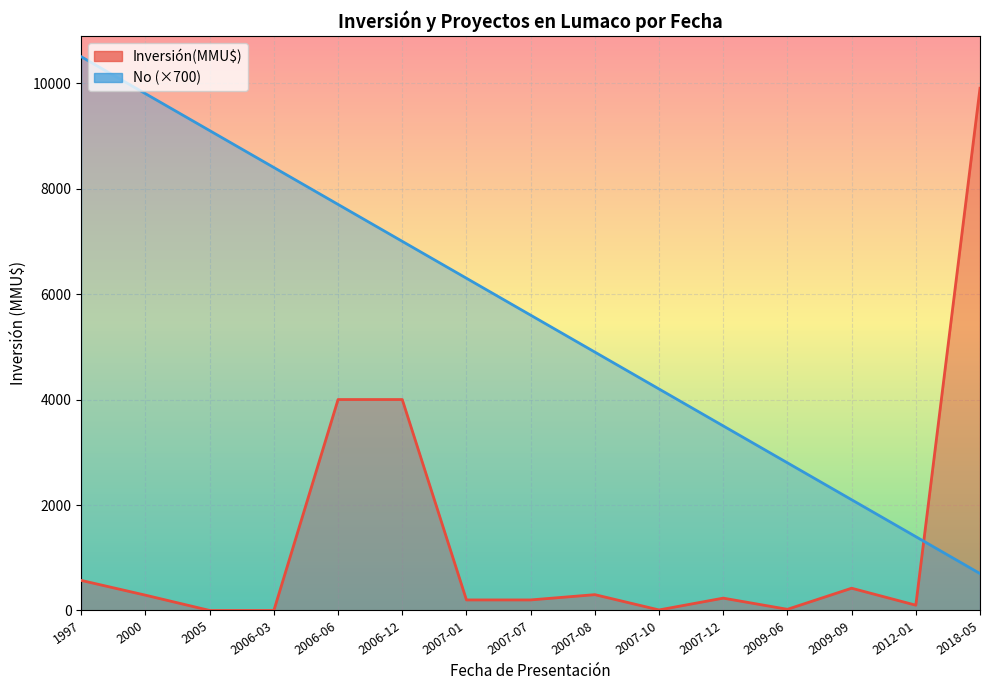

List the series in order of their overall mean, lowest first.

Inversión(MMU$), No